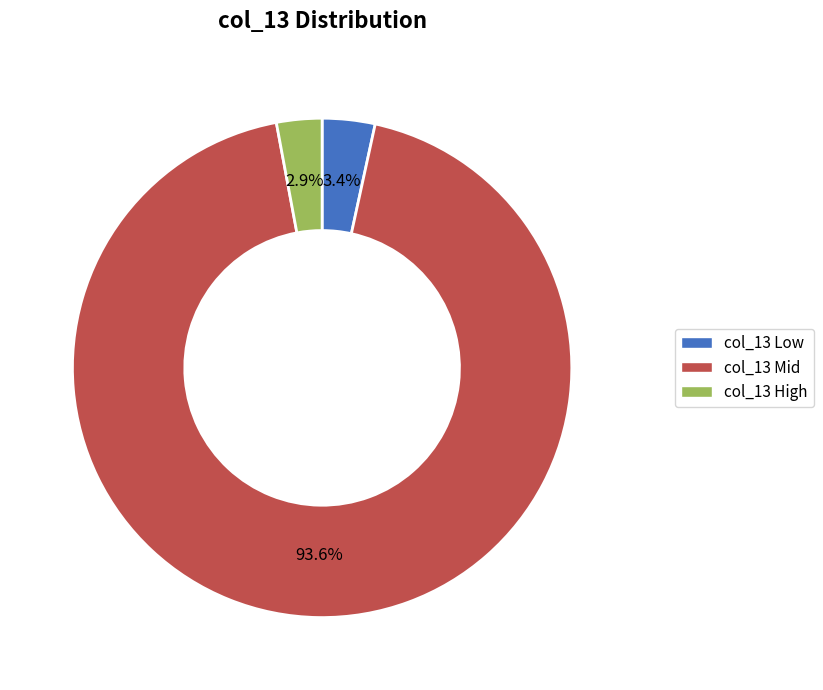

Is the sum of col_13 Mid and col_13 Low greater than half?

Yes